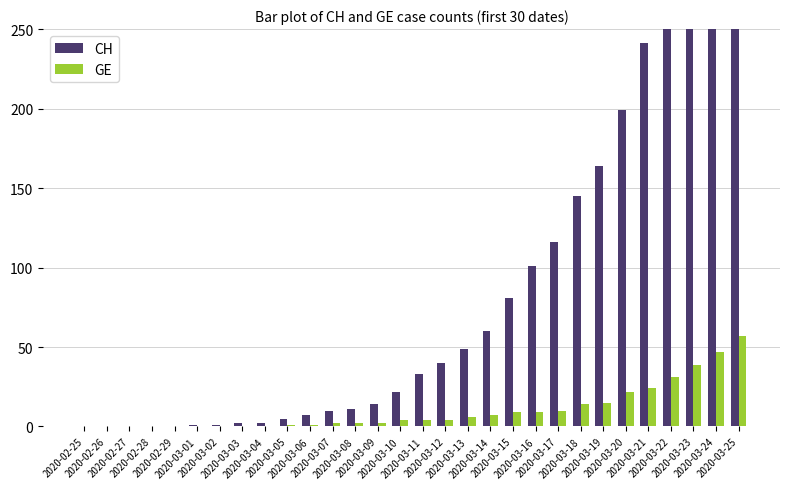

Reading right to left, transcribe all the data shown in this chart.

CH: 2020-03-25=430	2020-03-24=375	2020-03-23=328	2020-03-22=277	2020-03-21=241	2020-03-20=199	2020-03-19=164	2020-03-18=145	2020-03-17=116	2020-03-16=101	2020-03-15=81	2020-03-14=60	2020-03-13=49	2020-03-12=40	2020-03-11=33	2020-03-10=22	2020-03-09=14	2020-03-08=11	2020-03-07=10	2020-03-06=7	2020-03-05=5	2020-03-04=2	2020-03-03=2	2020-03-02=1	2020-03-01=1	2020-02-29=0	2020-02-28=0	2020-02-27=0	2020-02-26=0	2020-02-25=0
GE: 2020-03-25=57	2020-03-24=47	2020-03-23=39	2020-03-22=31	2020-03-21=24	2020-03-20=22	2020-03-19=15	2020-03-18=14	2020-03-17=10	2020-03-16=9	2020-03-15=9	2020-03-14=7	2020-03-13=6	2020-03-12=4	2020-03-11=4	2020-03-10=4	2020-03-09=2	2020-03-08=2	2020-03-07=2	2020-03-06=1	2020-03-05=1	2020-03-04=0	2020-03-03=0	2020-03-02=0	2020-03-01=0	2020-02-29=0	2020-02-28=0	2020-02-27=0	2020-02-26=0	2020-02-25=0